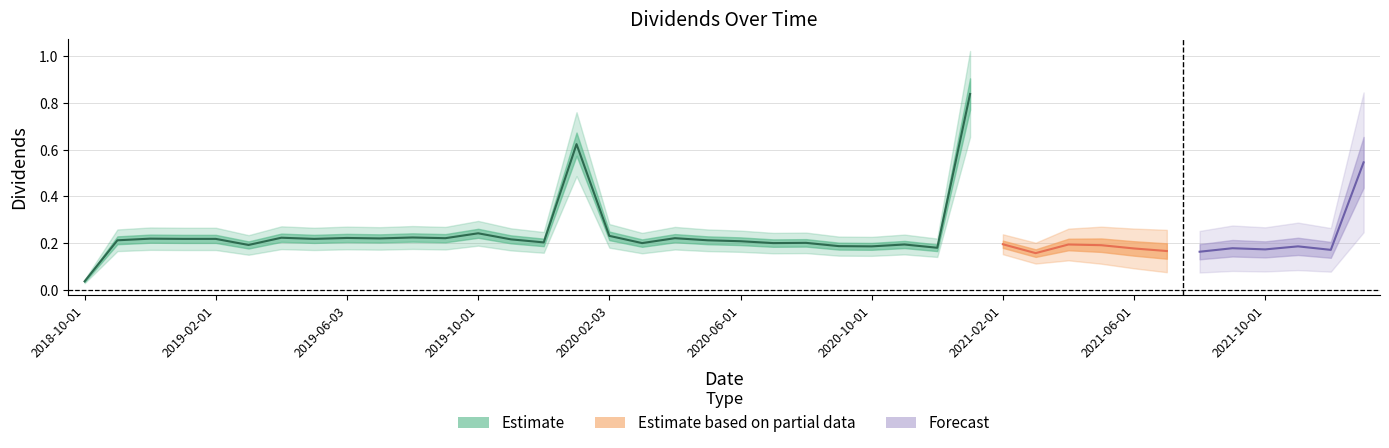

Rank the categories by value from lowest to highest.

2018-10-01, 2021-03-01, 2021-08-02, 2021-07-01, 2021-12-01, 2021-10-01, 2021-06-01, 2021-09-01, 2020-12-01, 2020-10-01, 2021-11-01, 2020-09-01, 2021-05-03, 2019-03-01, 2020-11-02, 2021-04-01, 2021-02-01, 2020-03-02, 2020-07-01, 2020-08-03, 2019-12-02, 2020-06-01, 2018-11-01, 2020-05-01, 2019-11-01, 2018-12-27, 2019-02-01, 2019-05-01, 2018-12-03, 2019-07-01, 2019-09-03, 2020-04-01, 2019-06-03, 2019-04-01, 2019-08-01, 2020-02-03, 2019-10-01, 2021-12-29, 2019-12-27, 2020-12-29